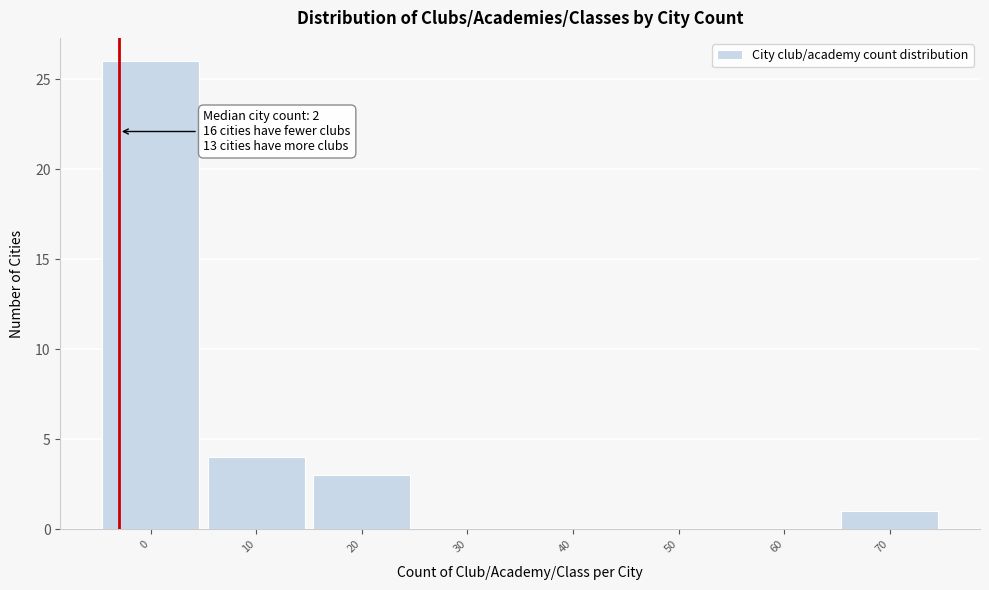

Reading left to right, what are all the values shown in this chart?

0=26	10=4	20=3	30=0	40=0	50=0	60=0	70=1